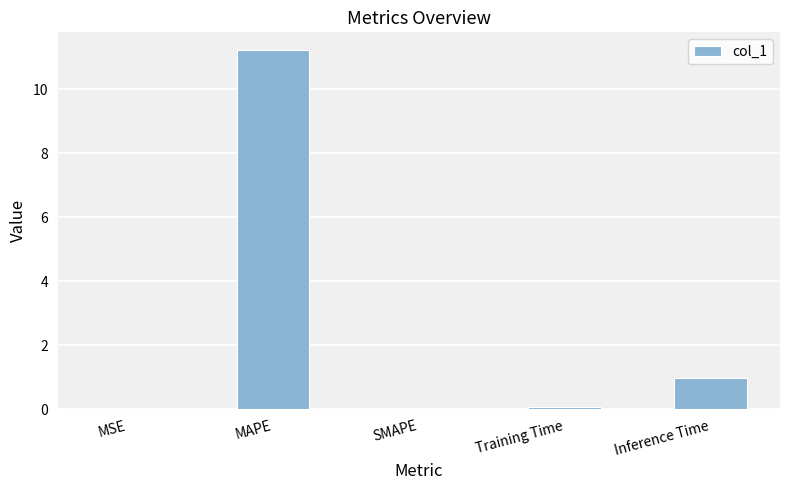

What is the maximum value shown in the chart?

11.2